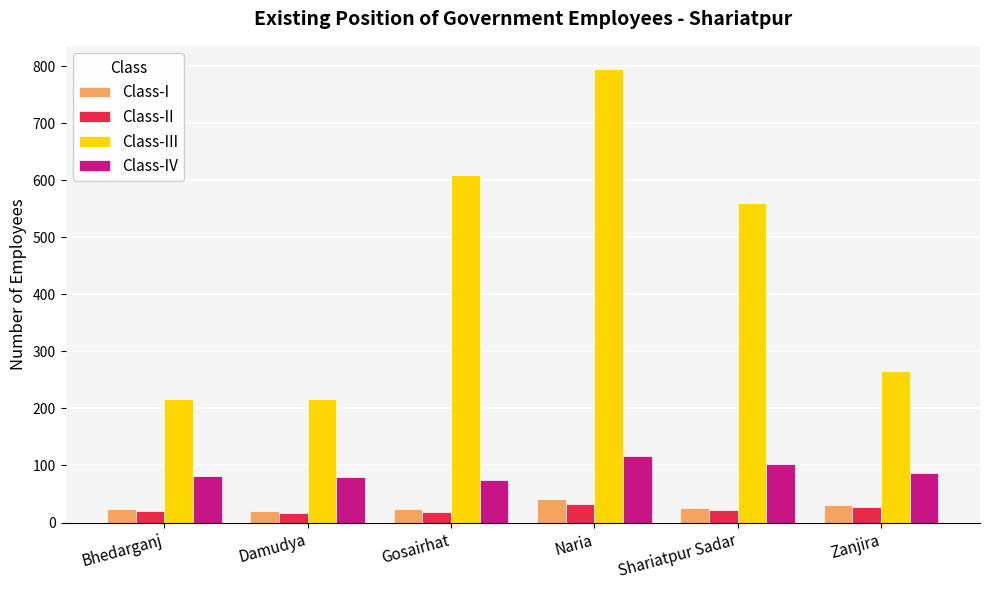

Is it true that Class-III equals 609 at Gosairhat?

True